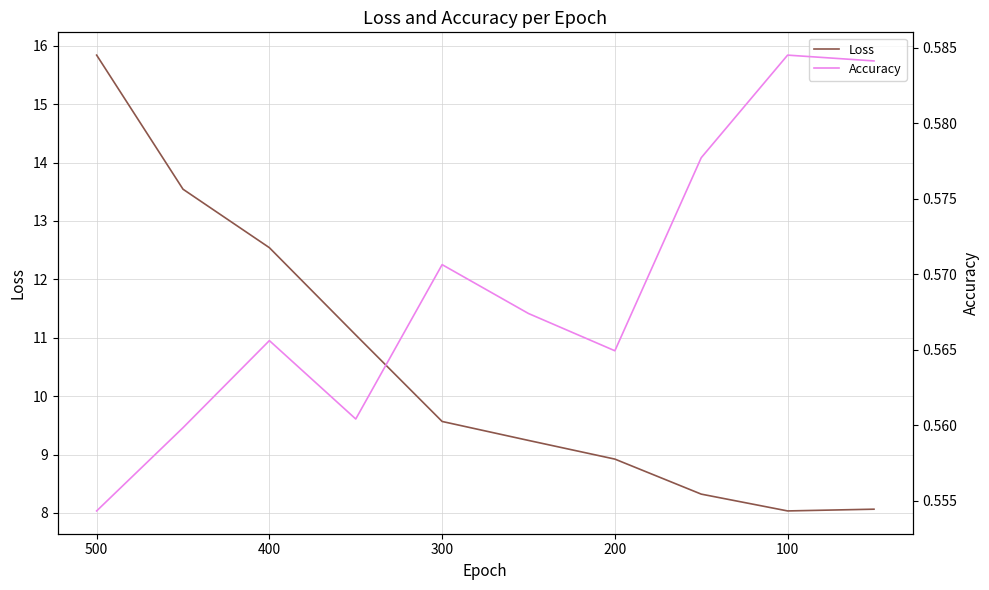

True or false: Loss and Accuracy cross at least once.

False